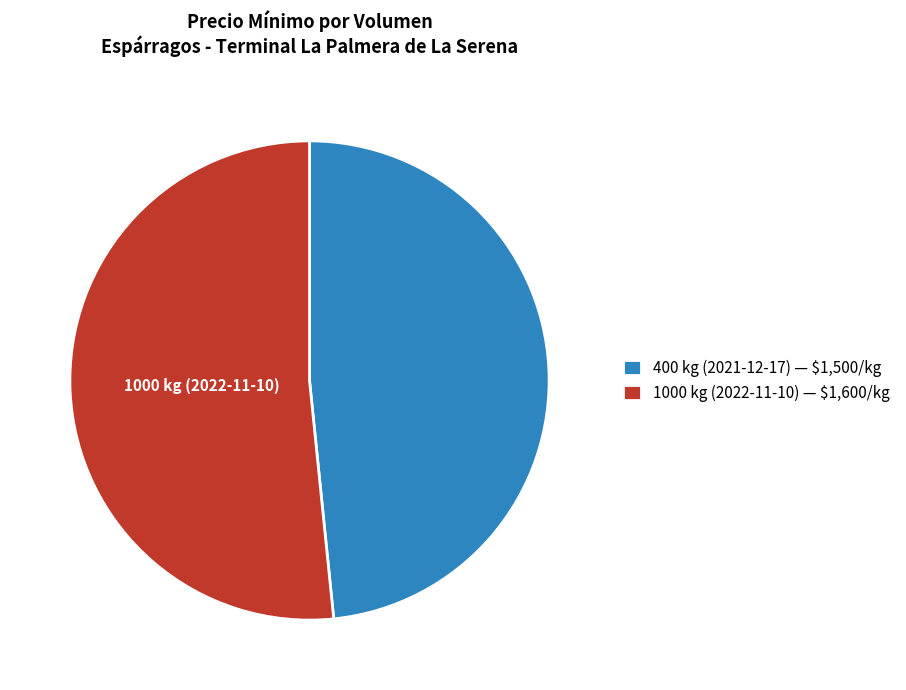

Is it true that 400 kg (2021-12-17) — $1,500/kg is 48% of the pie?

True